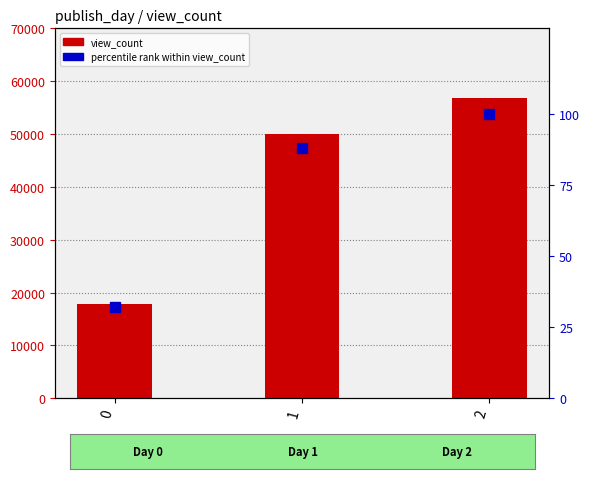

What is the value of the percentile rank within view_count bar at the 3rd from the left?

100.0